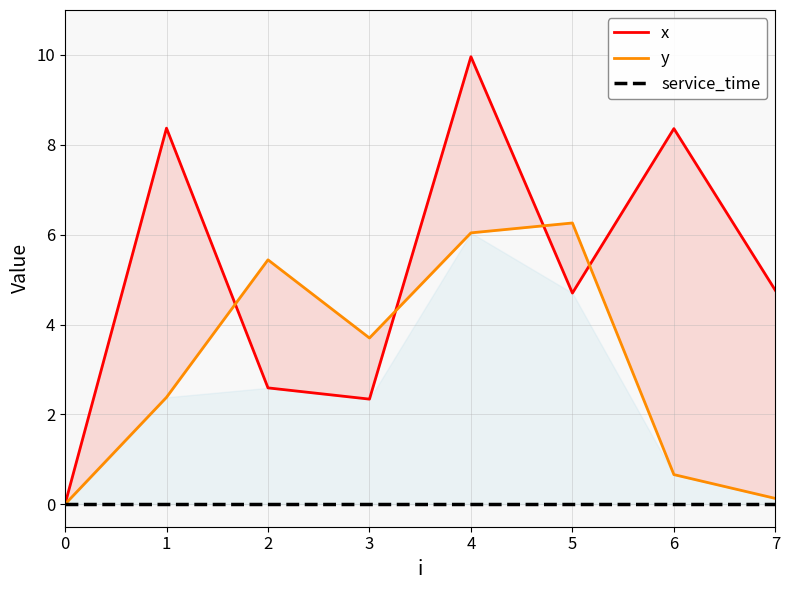

Reading left to right, extract all data points from this chart.

x: 0=0.0	1=8.4	2=2.6	3=2.3	4=10.0	5=4.7	6=8.4	7=4.8
y: 0=0.0	1=2.4	2=5.4	3=3.7	4=6.0	5=6.3	6=0.7	7=0.1
service_time: 0=0.0	1=0.0	2=0.0	3=0.0	4=0.0	5=0.0	6=0.0	7=0.0